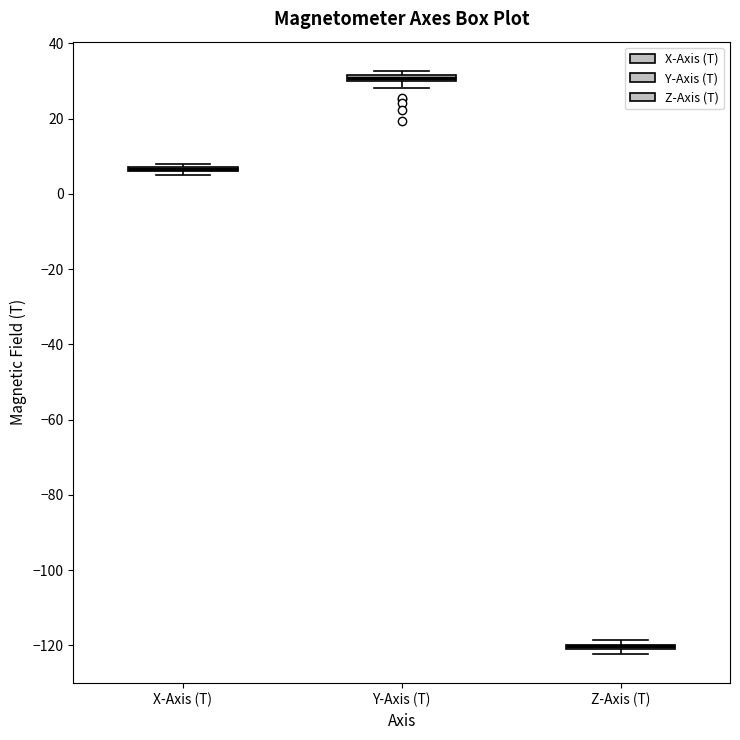

Where is the upper edge of the box for Z-Axis (T) on the y-axis? The values are not printed on the chart, so give them approximately, as read against the axis.

-120